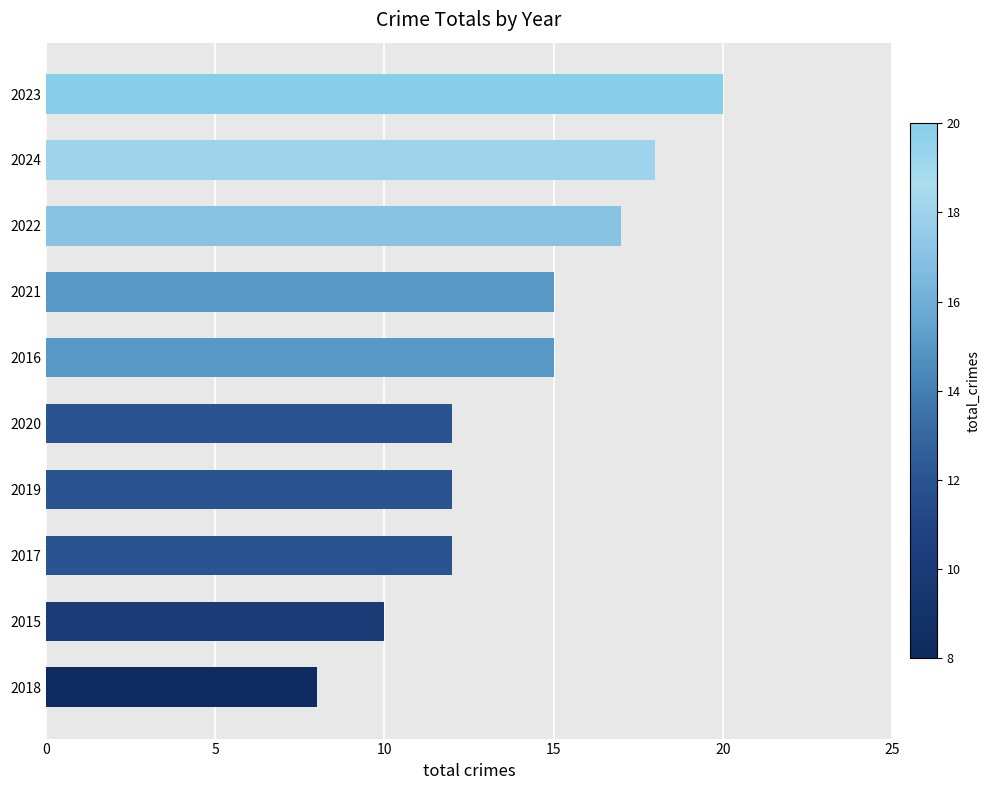

What is the difference between the maximum and minimum values?

12